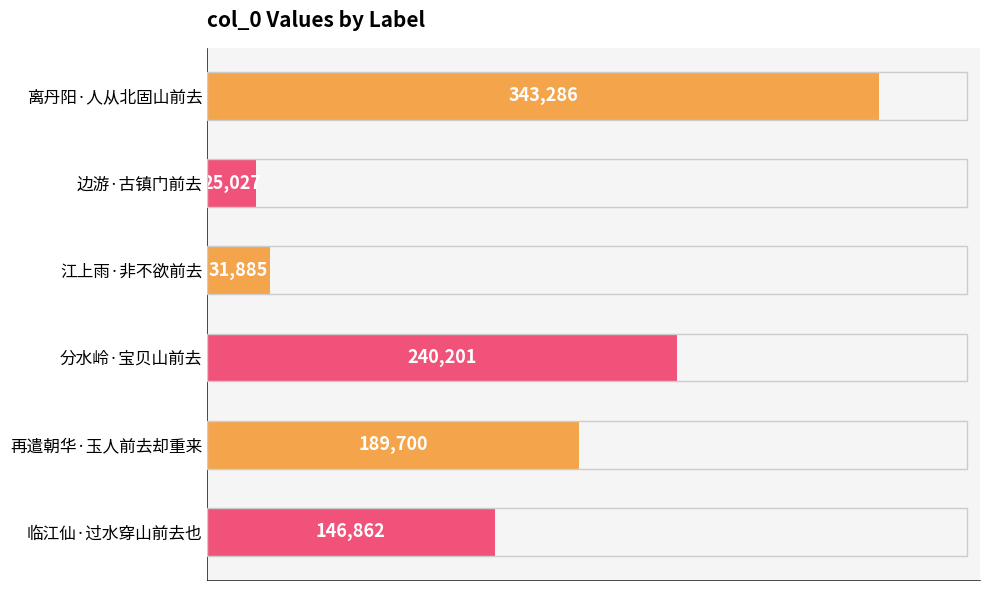

The value at 分水岭·宝贝山前去 is 240201. True or false?

True